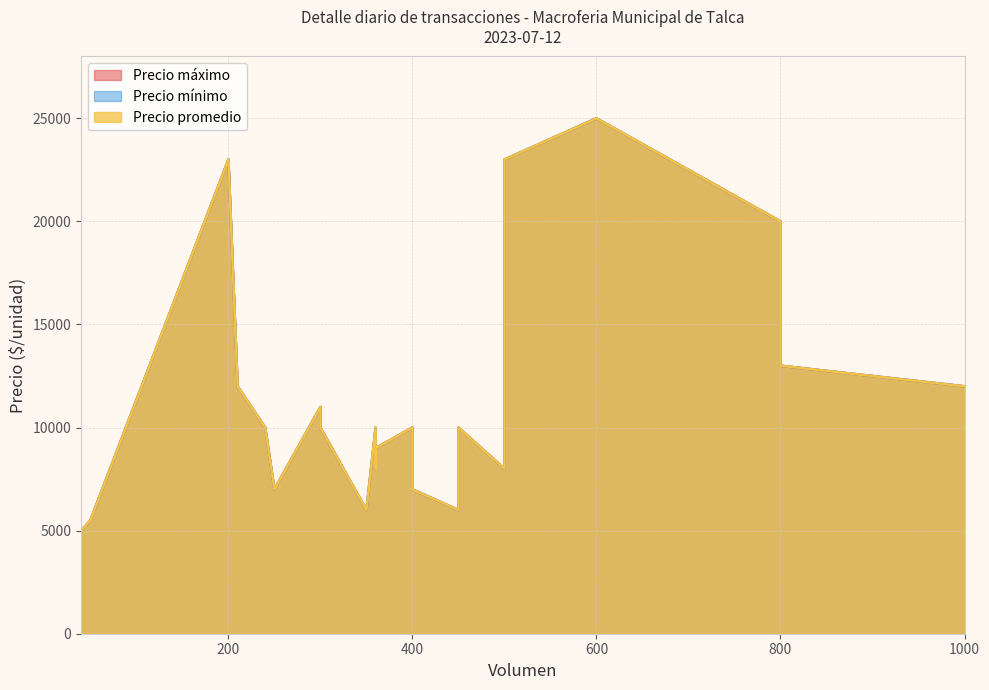

True or false: Precio máximo and Precio promedio intersect in this chart.

False